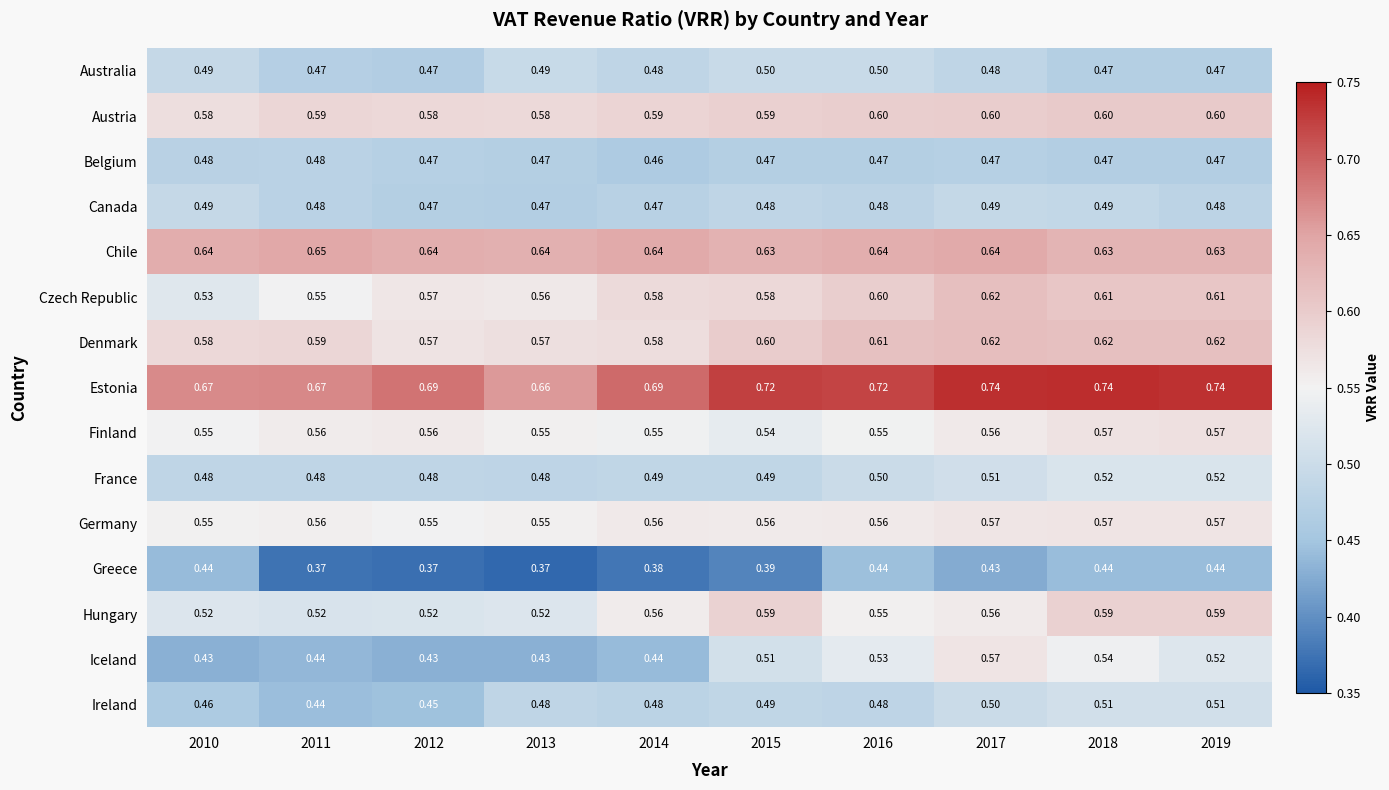

How many categories are shown in the chart?

10